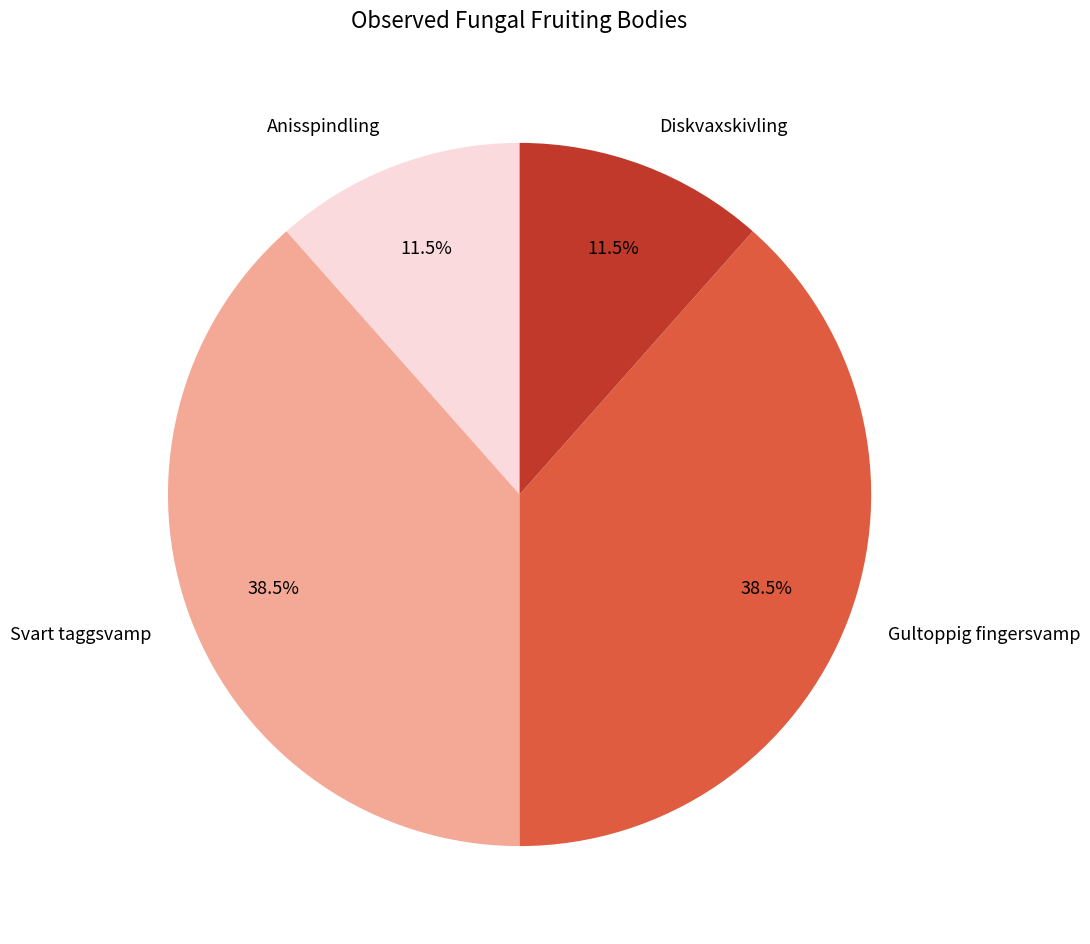

Approximately how many times larger is the value at Gultoppig fingersvamp compared to Svart taggsvamp?

1.0